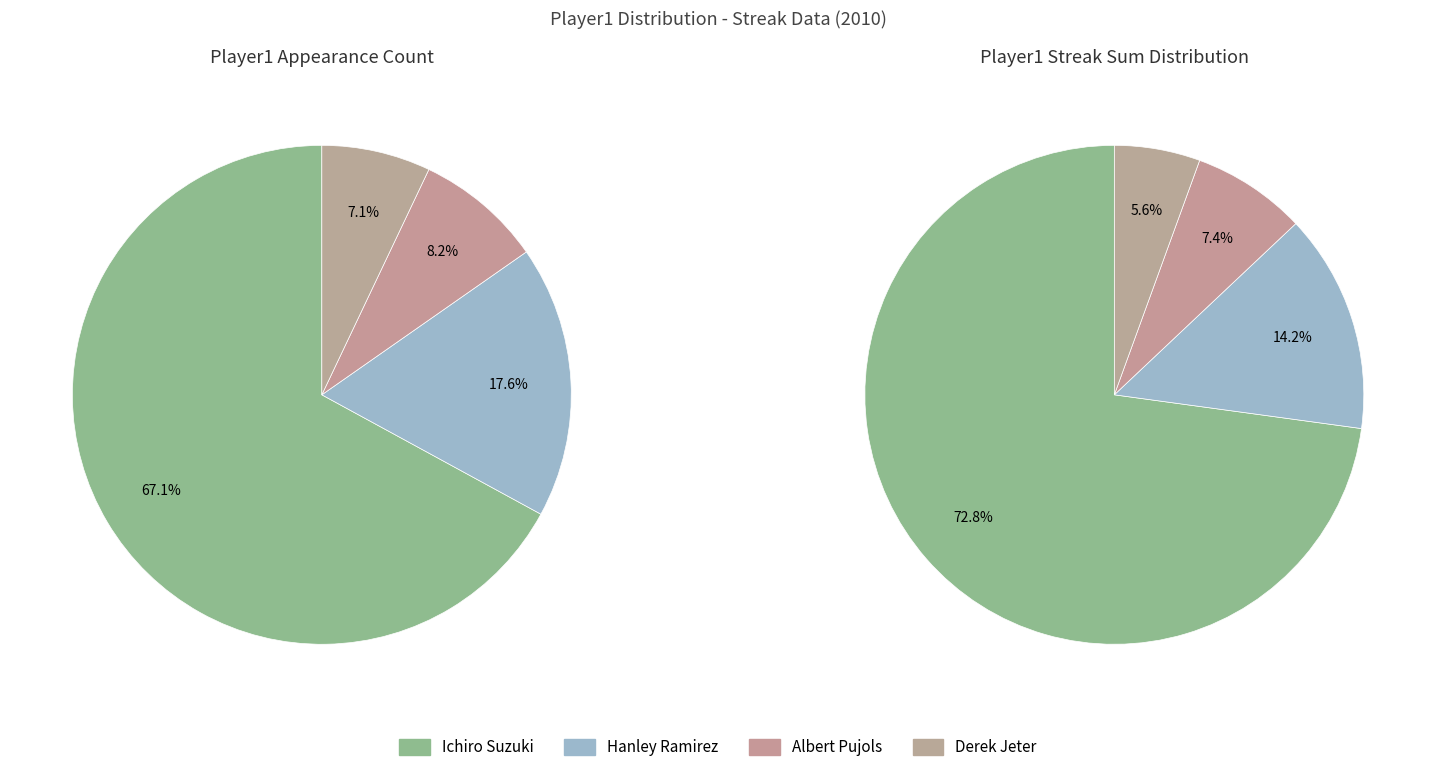

To the nearest percent, what percentage of the pie is Derek Jeter?

7%